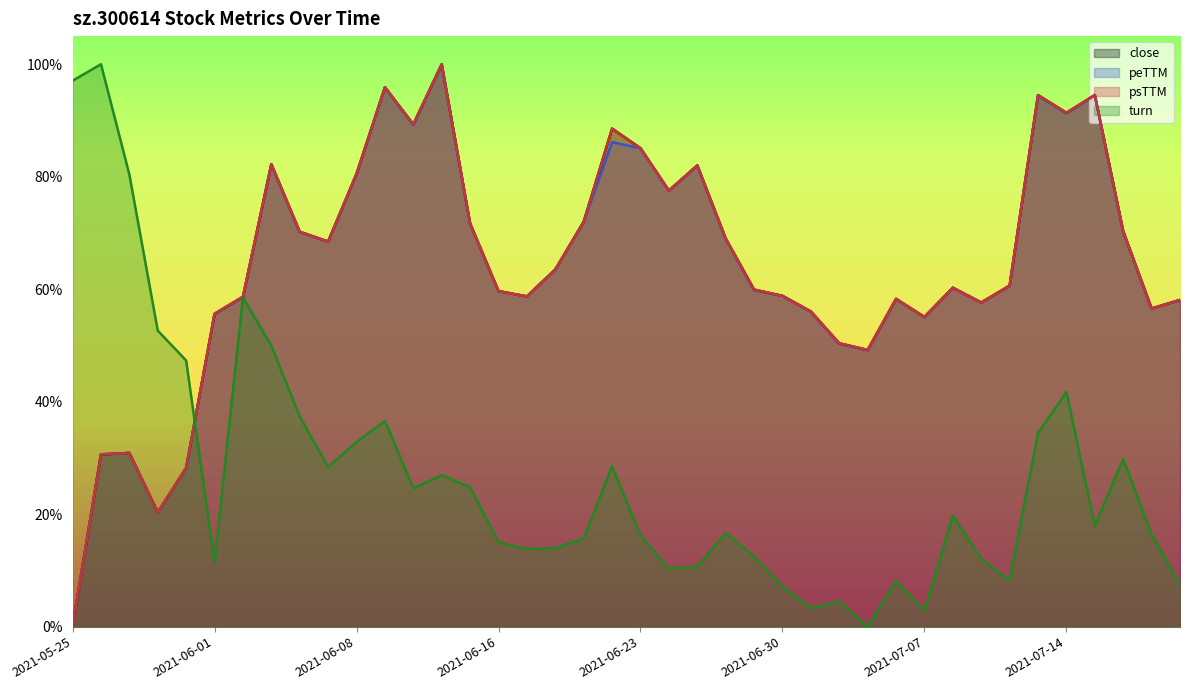

Which series has the widest spread of values?

close